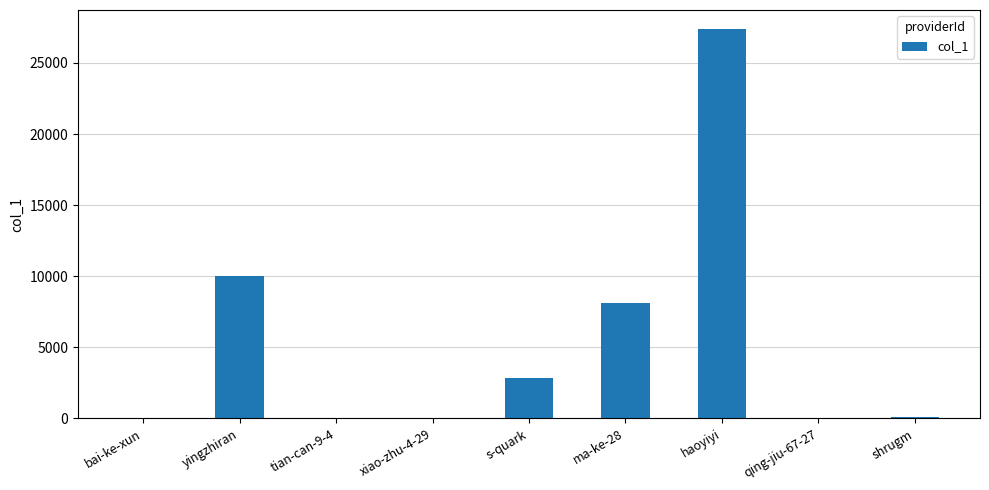

At which label is the value closest to 13680?

yingzhiran